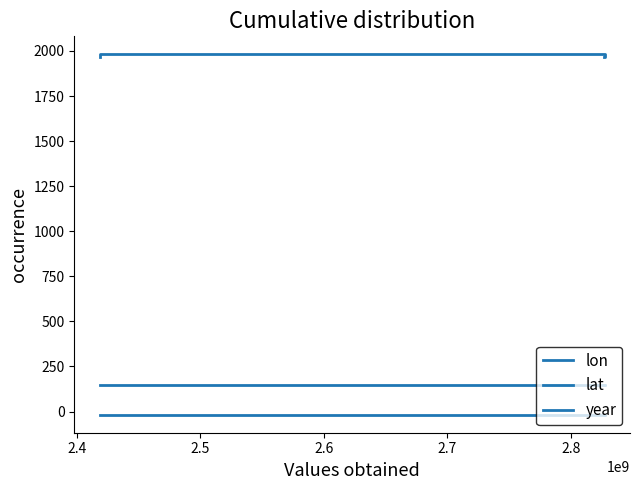

What is the difference between the maximum and minimum values in the lon series?

0.6